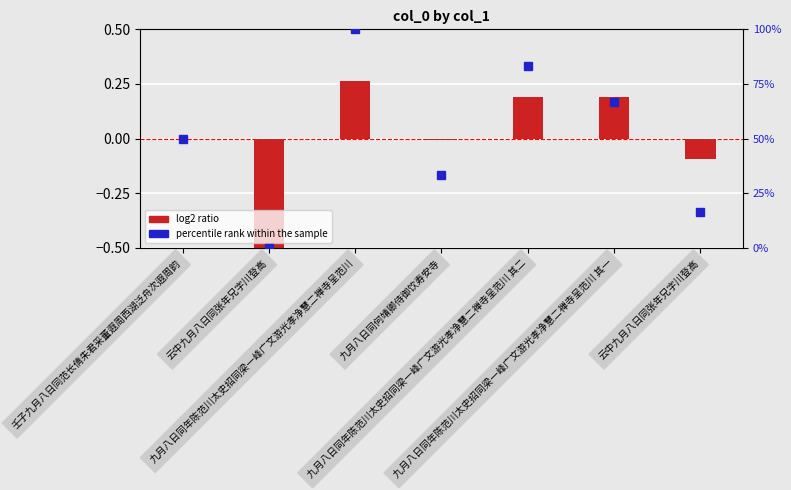

Is it true that percentile rank within the sample equals 51.2 at 九月八日同年陈范川太史招同梁一峰广文游光孝净慧二禅寺呈范川 其二?

False